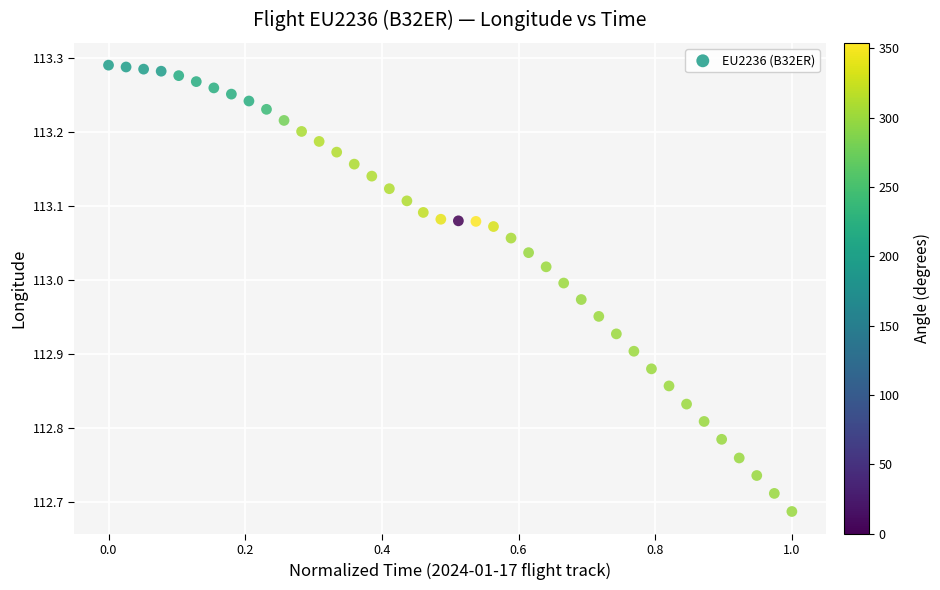

What is the range of Y values (max minus min)?

0.6